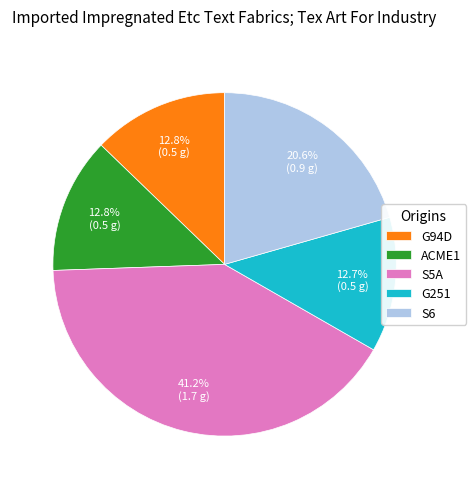

Is the sum of ACME1 and G94D greater than half?

No